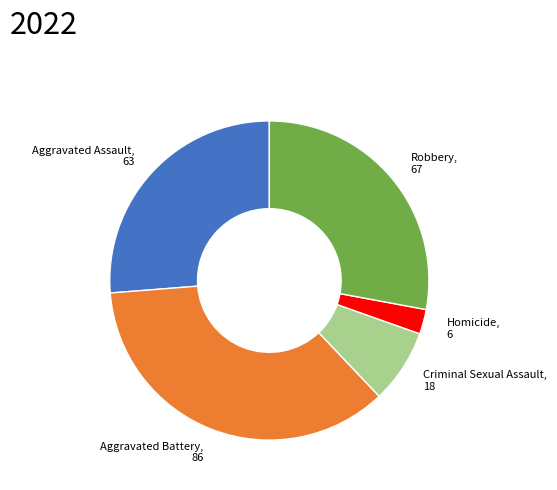

Does any single category account for the majority?

No